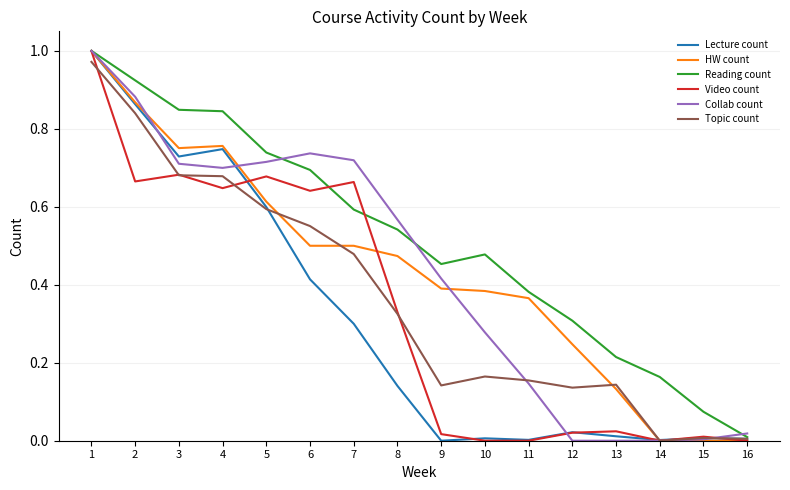

How many categories are shown in the chart?

16